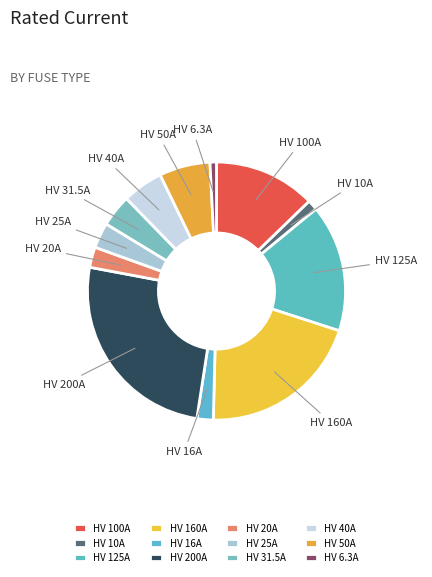

Is it true that HV 10A is 1% of the pie?

True